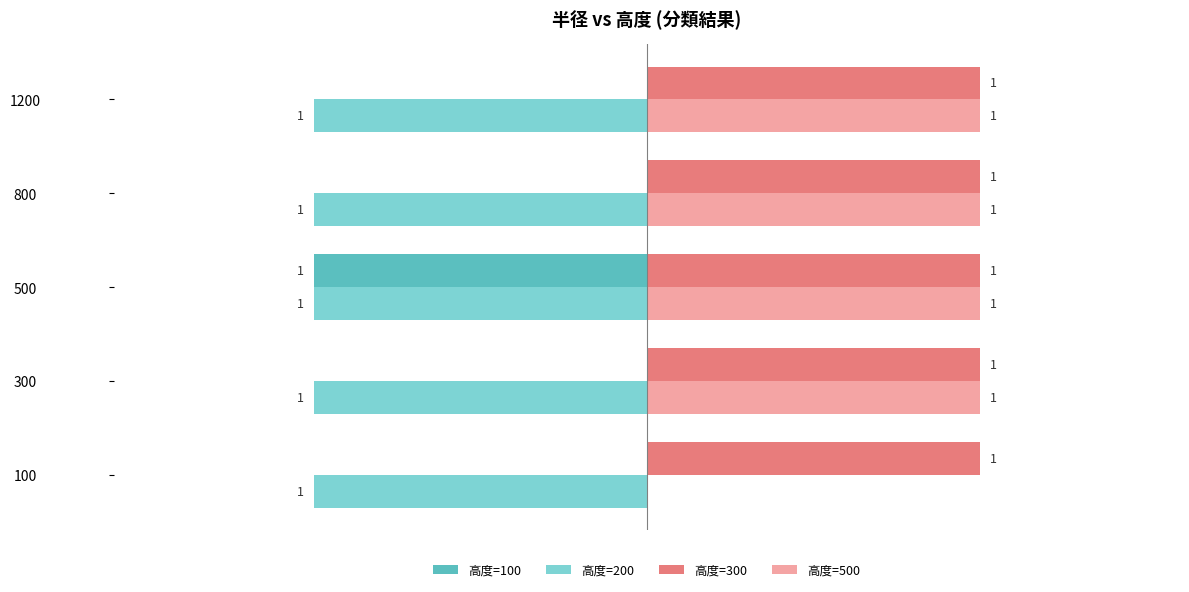

Which series has the largest total across all categories?

高度=300